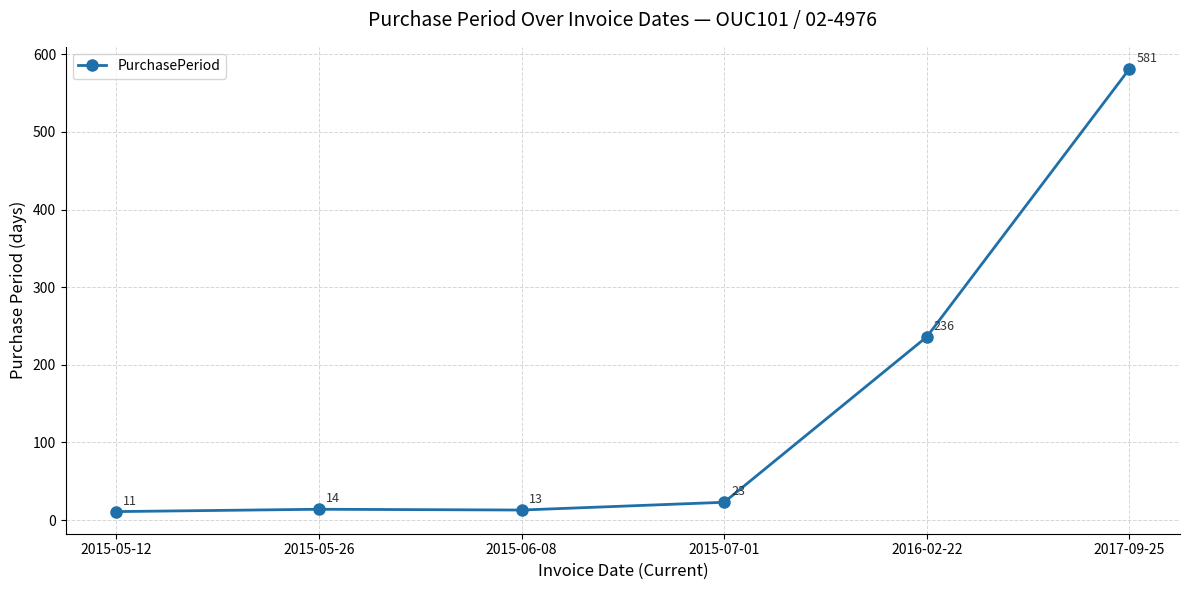

Where is the data nearest to the value 296?

2016-02-22